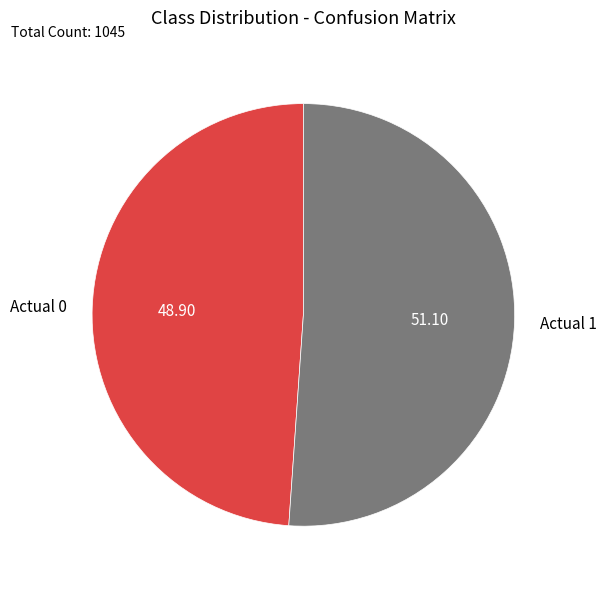

Is the sum of Actual 1 and Actual 0 greater than half?

Yes